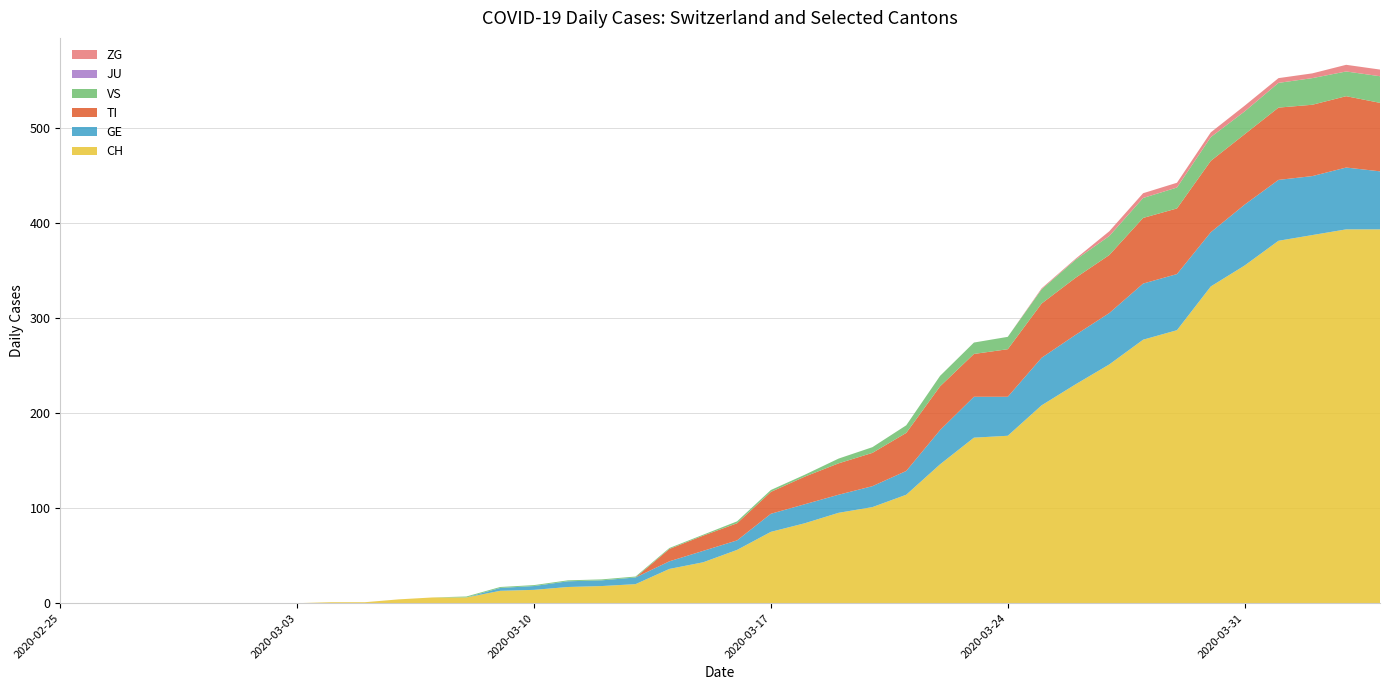

Reading left to right, extract all data points from this chart.

CH: 0	0	0	0	0	0	0	0	1	1	4	6	6	13	14	17	18	20	36	43	56	75	84	95	101	114	146	174	176	208	230	251	277	287	333	355	381	387	393	393
GE: 0	0	0	0	0	0	0	0	0	0	0	0	0	3	4	6	6	7	8	12	10	19	20	19	22	25	36	43	41	50	52	54	59	59	57	64	64	62	65	61
TI: 0	0	0	0	0	0	0	0	0	0	0	0	0	0	0	0	0	0	13	16	18	23	29	33	35	40	46	45	50	57	60	61	69	69	75	74	76	75	75	72
VS: 0	0	0	0	0	0	0	0	0	0	0	0	1	1	1	1	1	1	1	1	2	2	2	5	6	8	11	12	13	15	19	20	21	22	25	24	26	28	26	28
JU: 0	0	0	0	0	0	0	0	0	0	0	0	0	0	0	0	0	0	0	0	0	0	0	0	0	0	0	0	0	0	0	0	0	0	0	0	0	0	0	0
ZG: 0	0	0	0	0	0	0	0	0	0	0	0	0	0	0	0	0	0	0	0	0	0	0	0	0	0	0	0	0	1	1	5	5	5	5	6	5	5	7	7